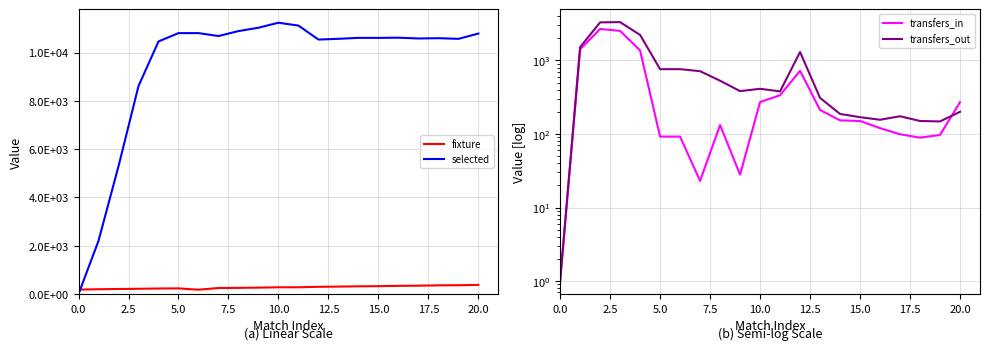

In transfers_in, how many points are lower than both neighbors (excluding endpoints)?

3